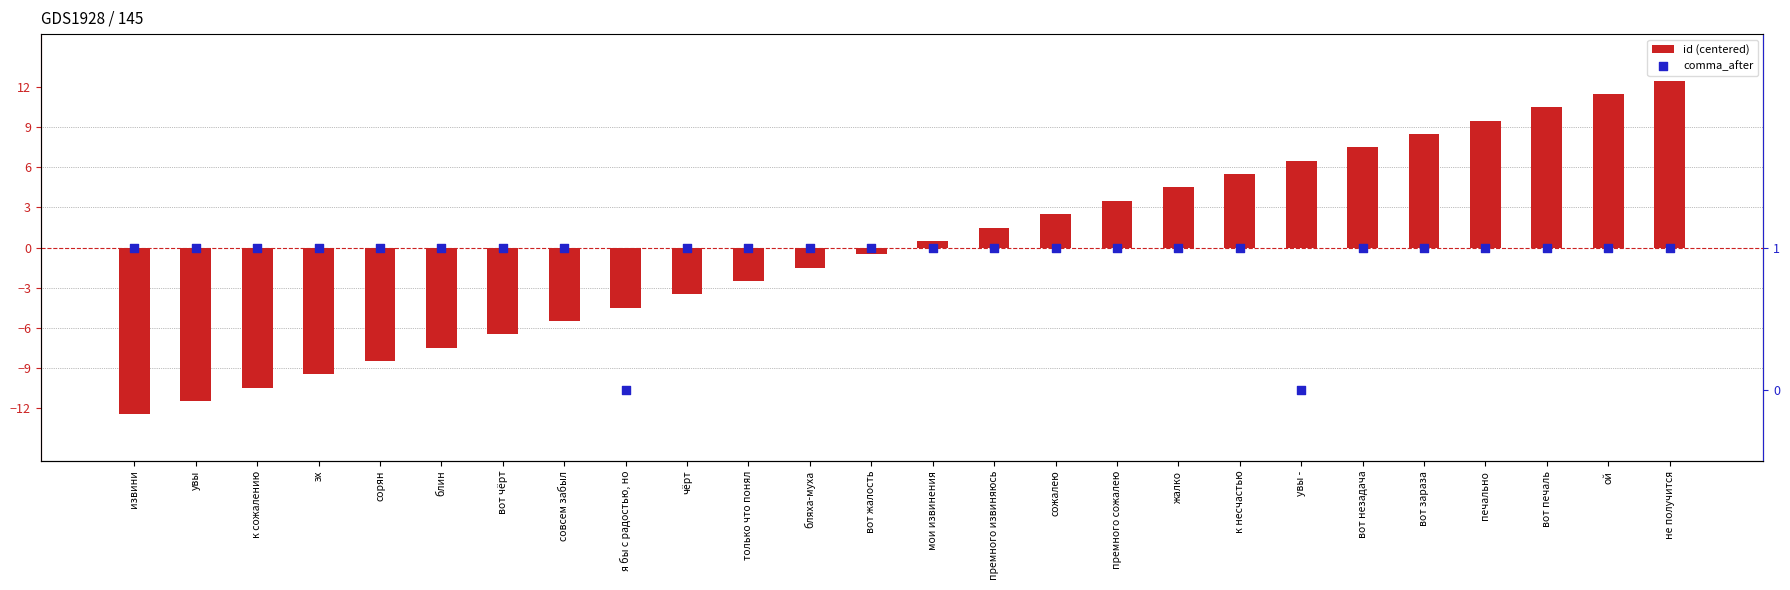

What are all the series names shown in the legend?

id (centered), comma_after